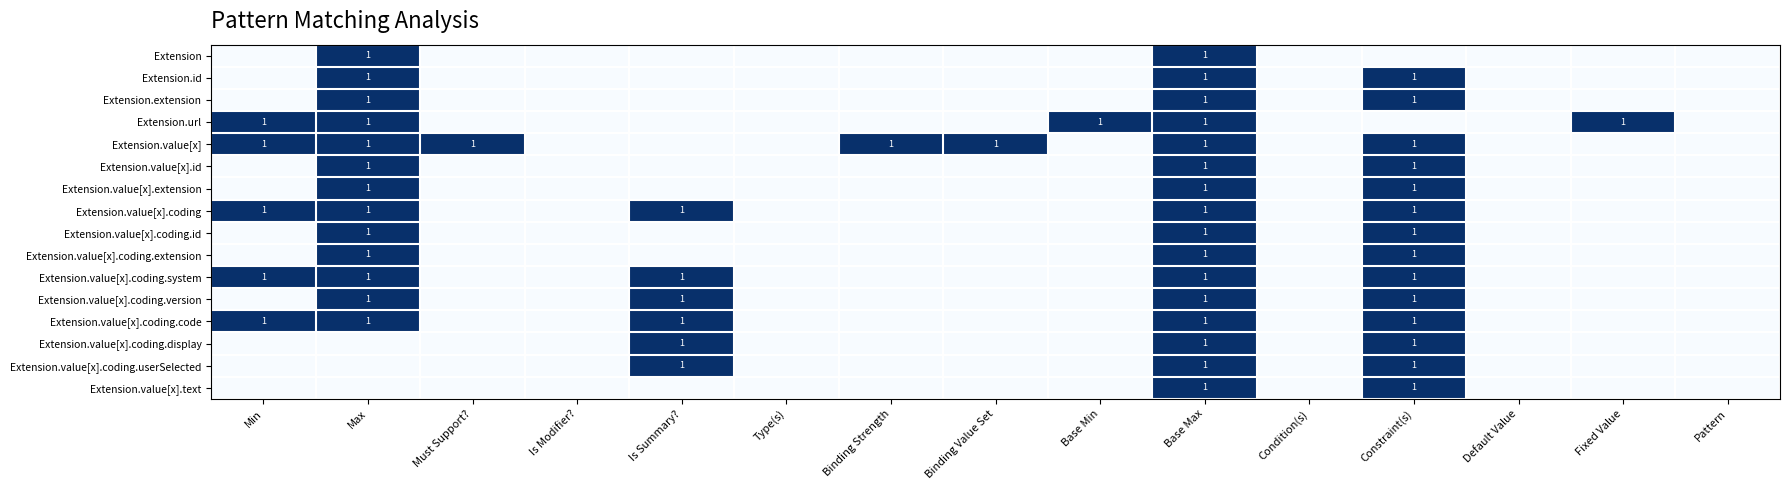

True or false: Extension.value[x].text has a value of 1 at Base Max.

True